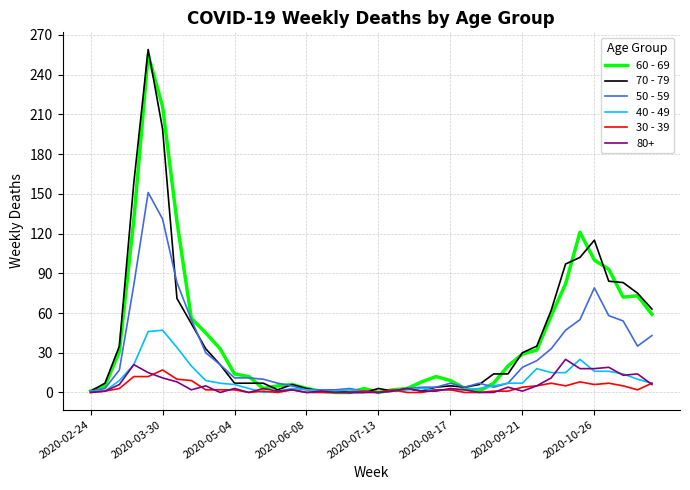

Which series has the largest range (max minus min)?

70 - 79